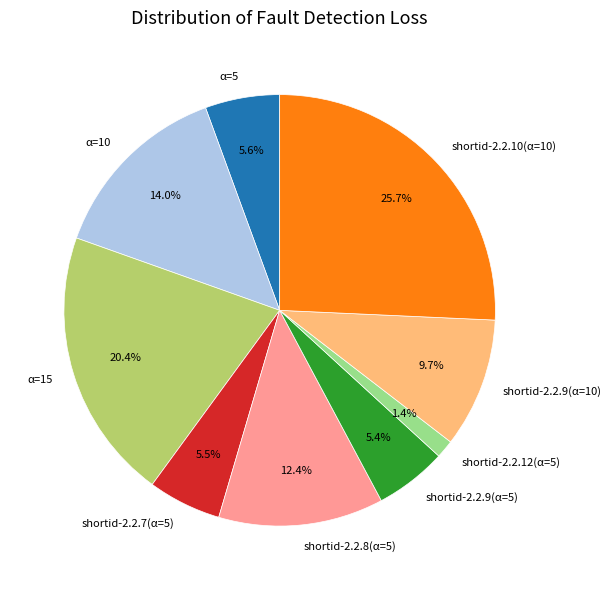

Does any single category account for the majority?

No